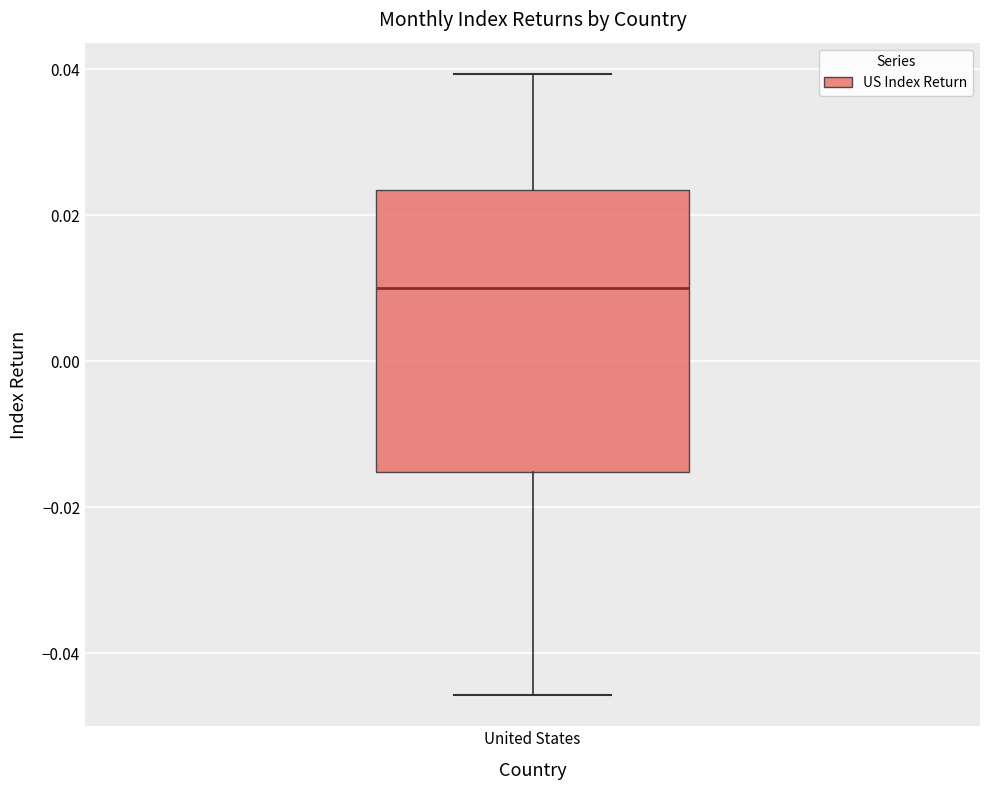

Transcribe this box plot: give where the median line is, the range the box spans, and where the two whiskers end, as read against the y-axis. The values are not printed on the chart, so give them approximately, as read against the axis.

median 0.010, box -0.016 to 0.024, whiskers -0.046 to 0.040